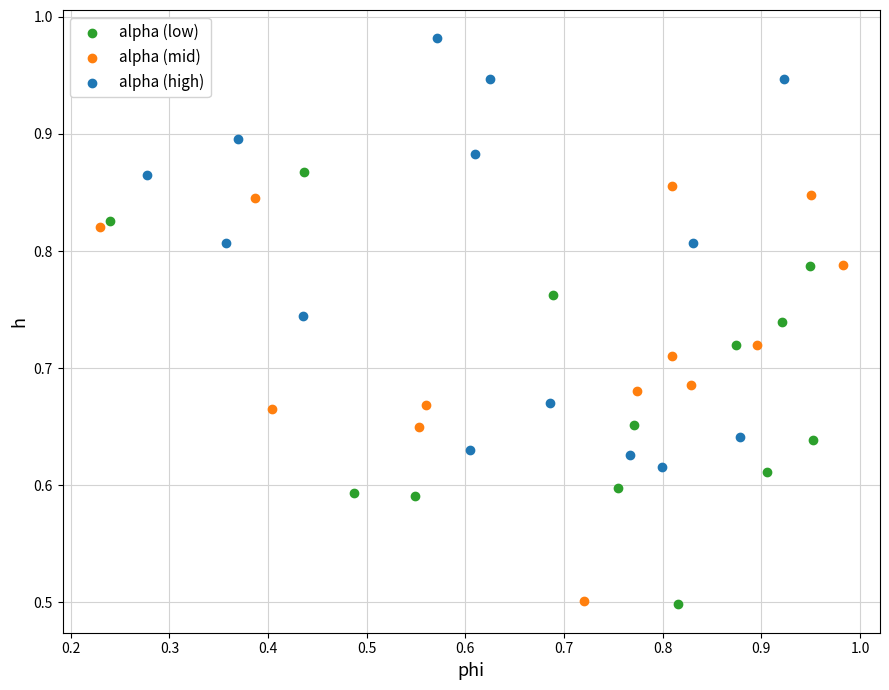

Which series contains the highest Y value?

alpha (high)